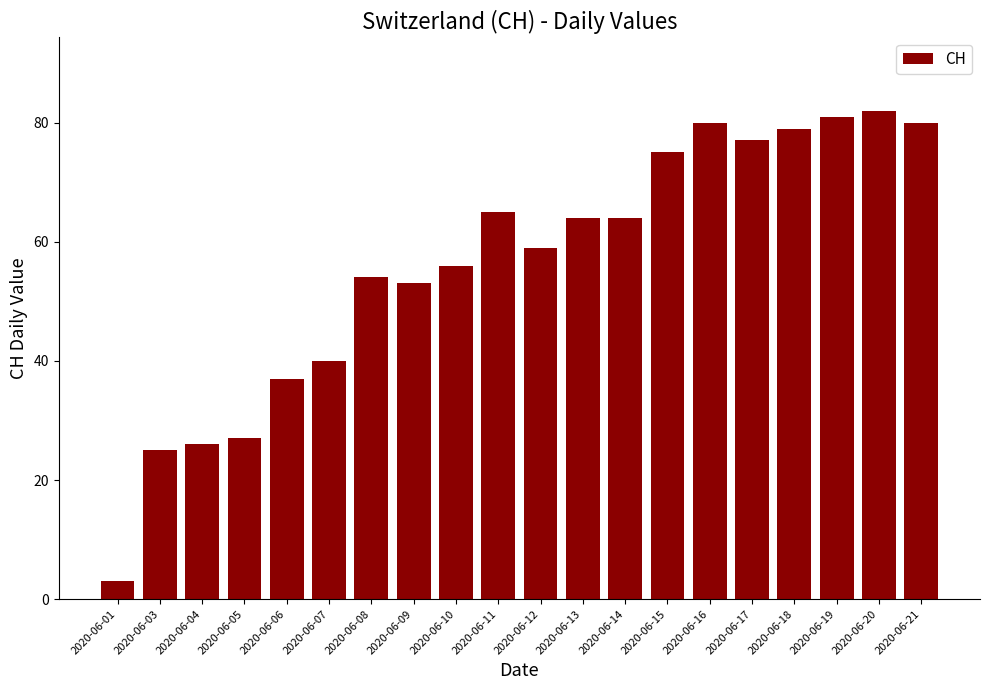

The value at 2020-06-16 is 80. True or false?

True